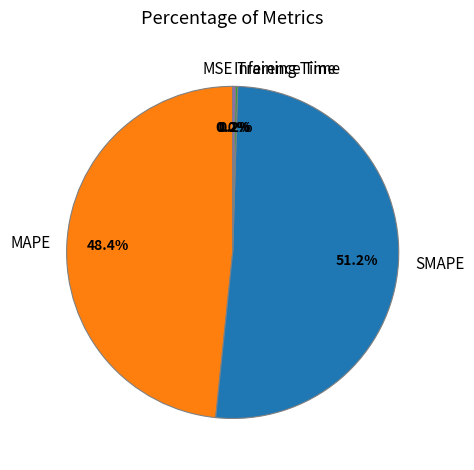

What portion of the pie excludes MAPE?

51.6%